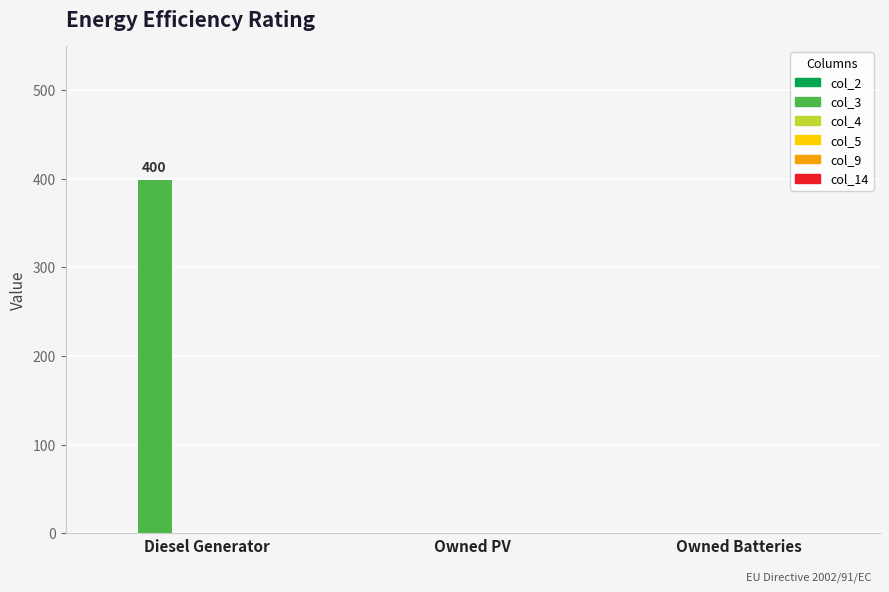

Are the bars horizontal?

No